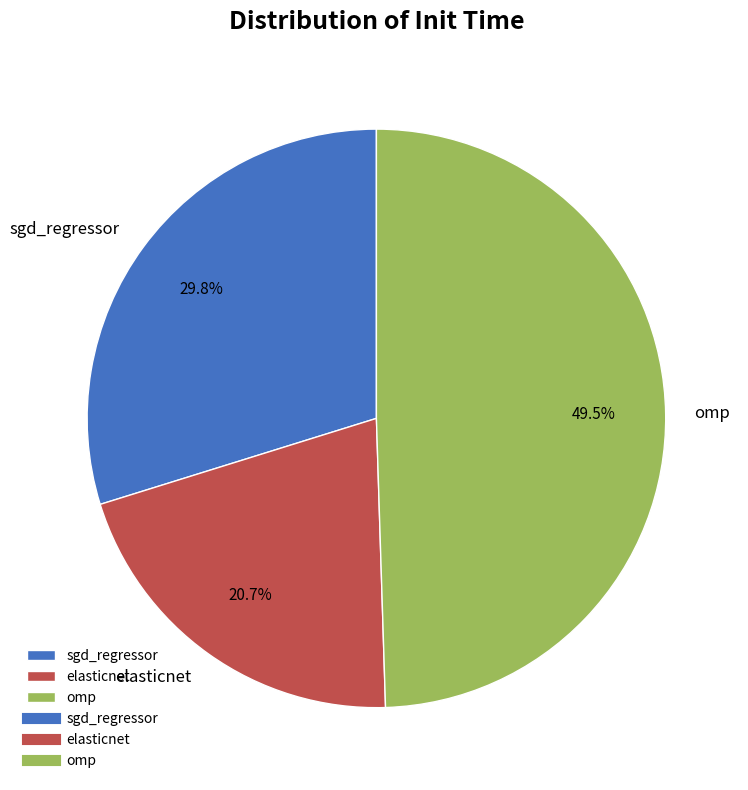

Rank the categories by value from lowest to highest.

elasticnet, sgd_regressor, omp